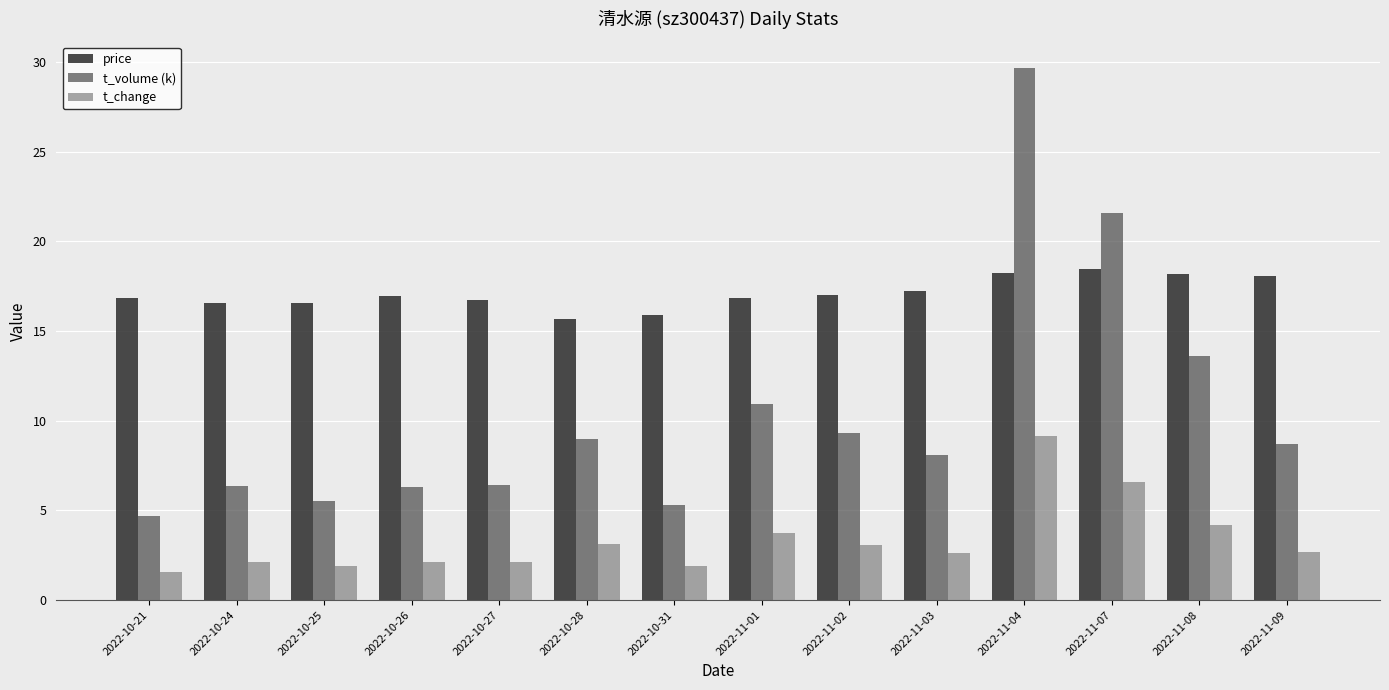

What is the difference between the highest and lowest values at 2022-11-04?

20.5